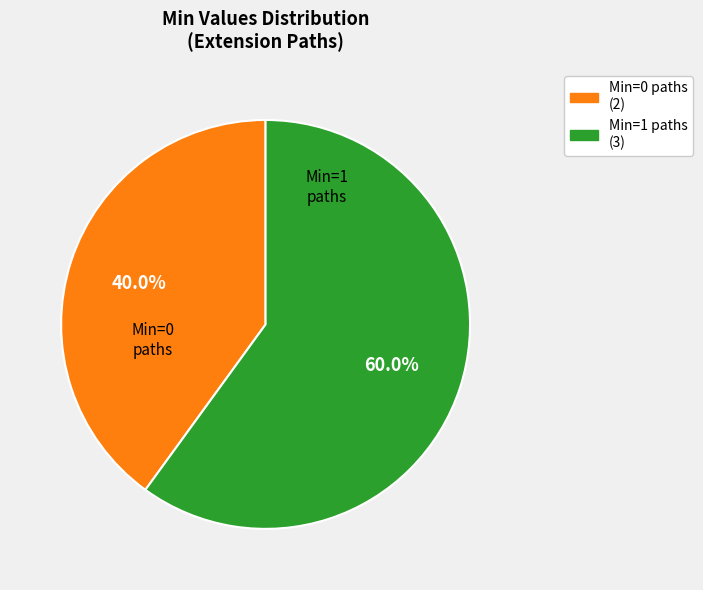

Does any single category account for the majority?

Yes